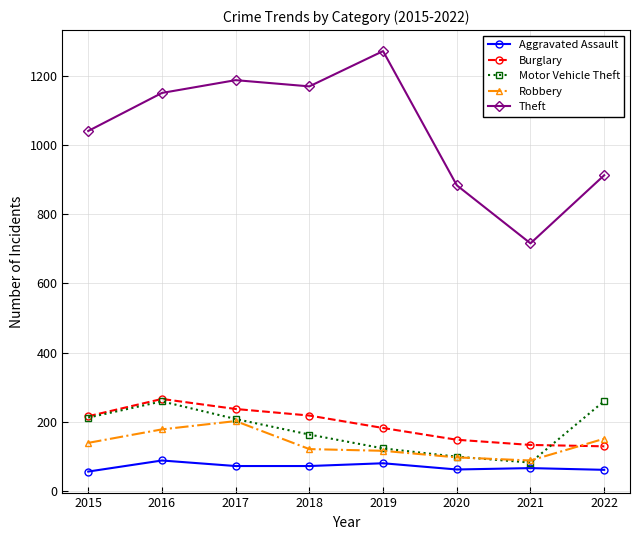

Between which two adjacent categories do Robbery and Burglary first intersect?

2021 and 2022